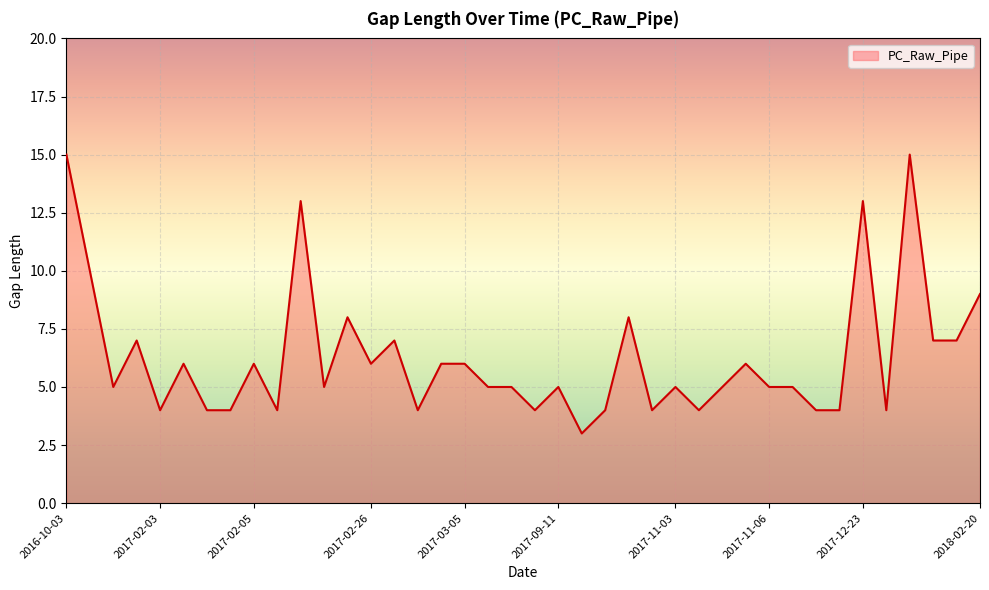

What is the maximum value shown in the chart?

15